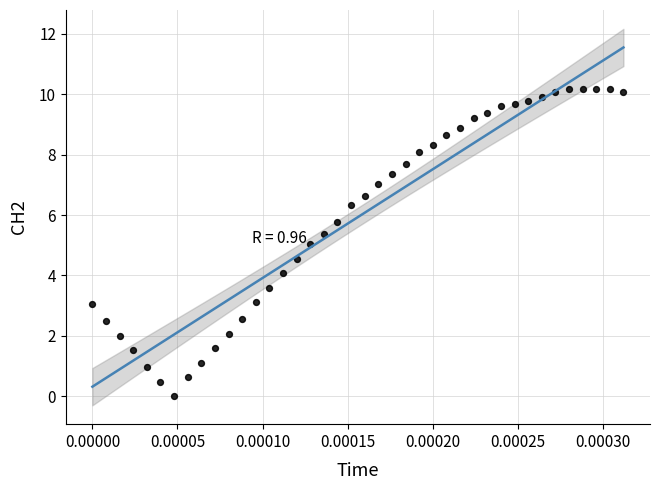

What is the range of Y values (max minus min)?

10.2